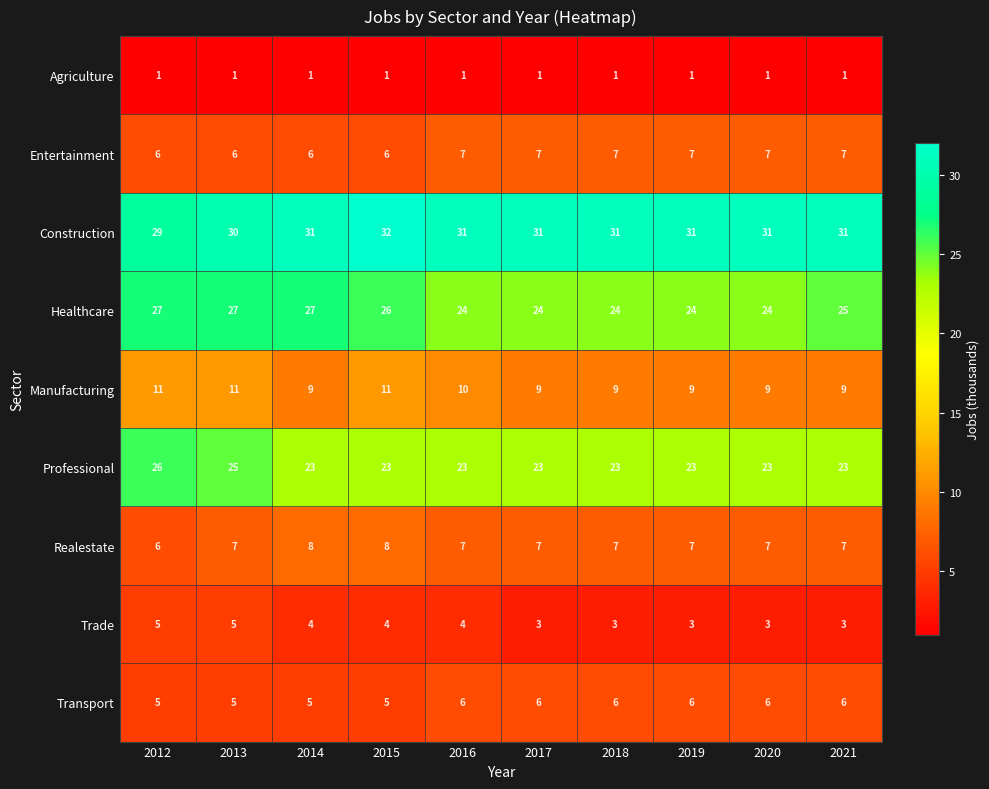

What is the average value of the Transport series?

6